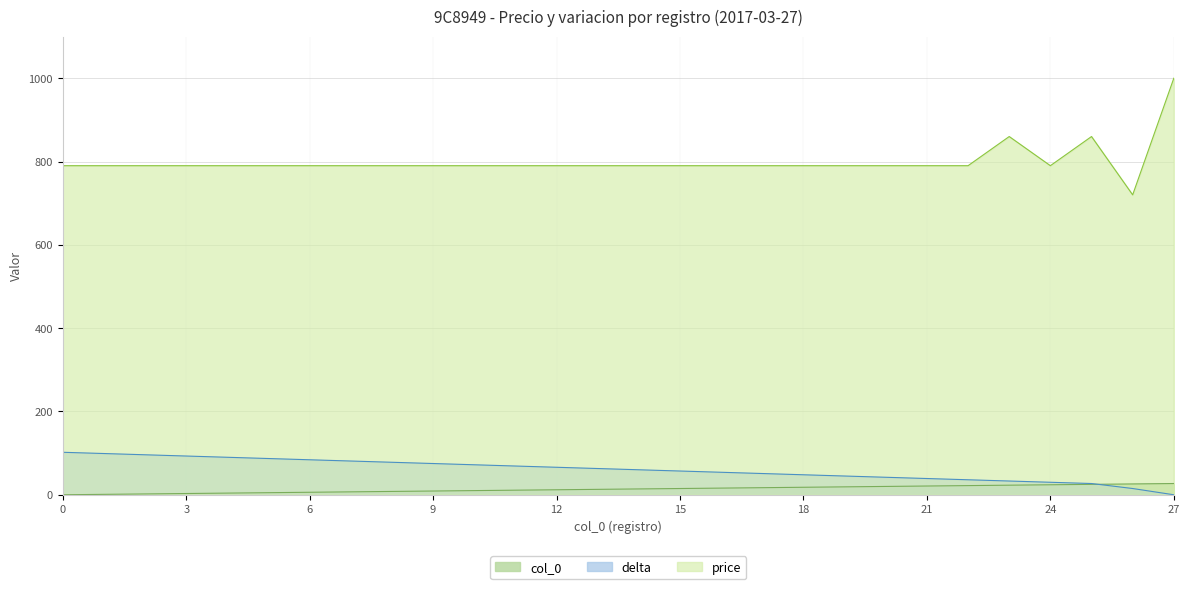

How many lines are shown in the chart?

3